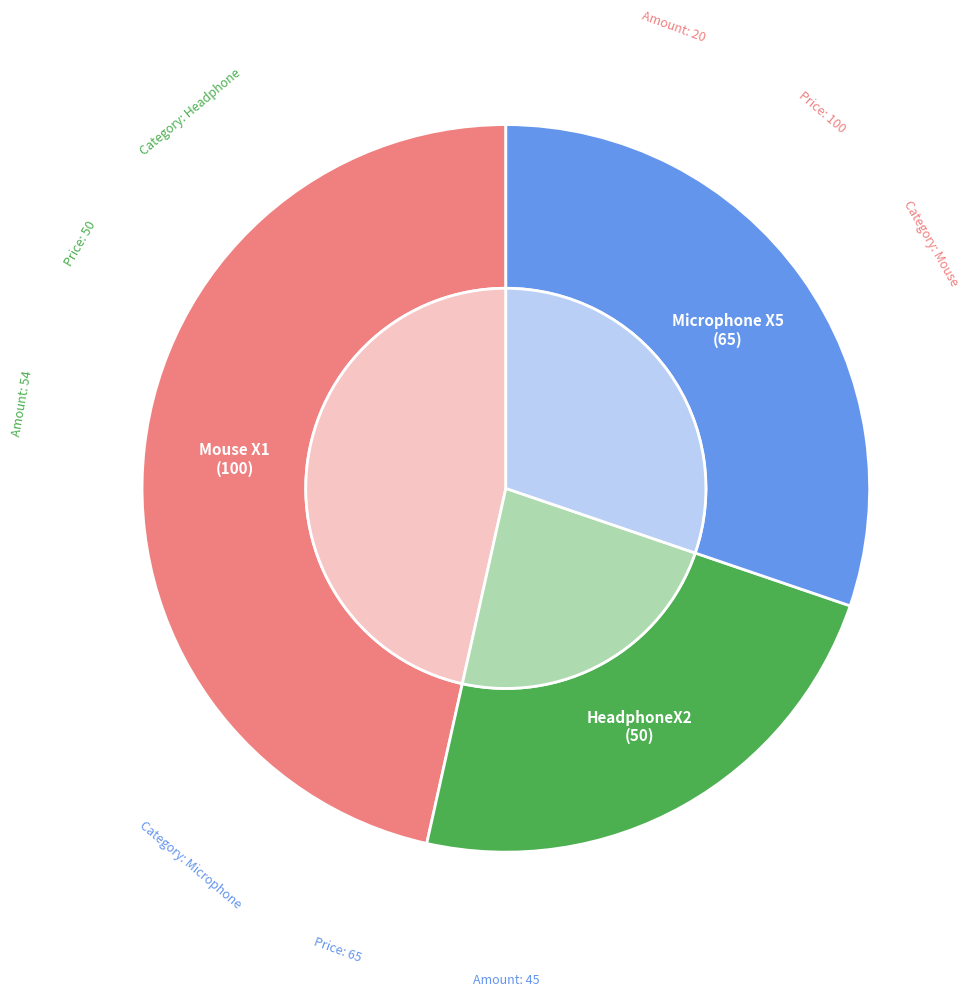

To the nearest percent, what portion does Mouse X1 represent?

47%